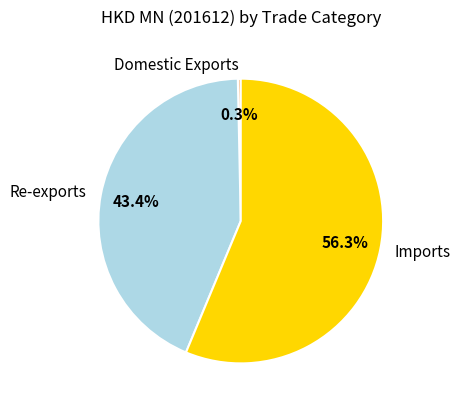

To the nearest percent, what percentage of the pie is Imports?

56%